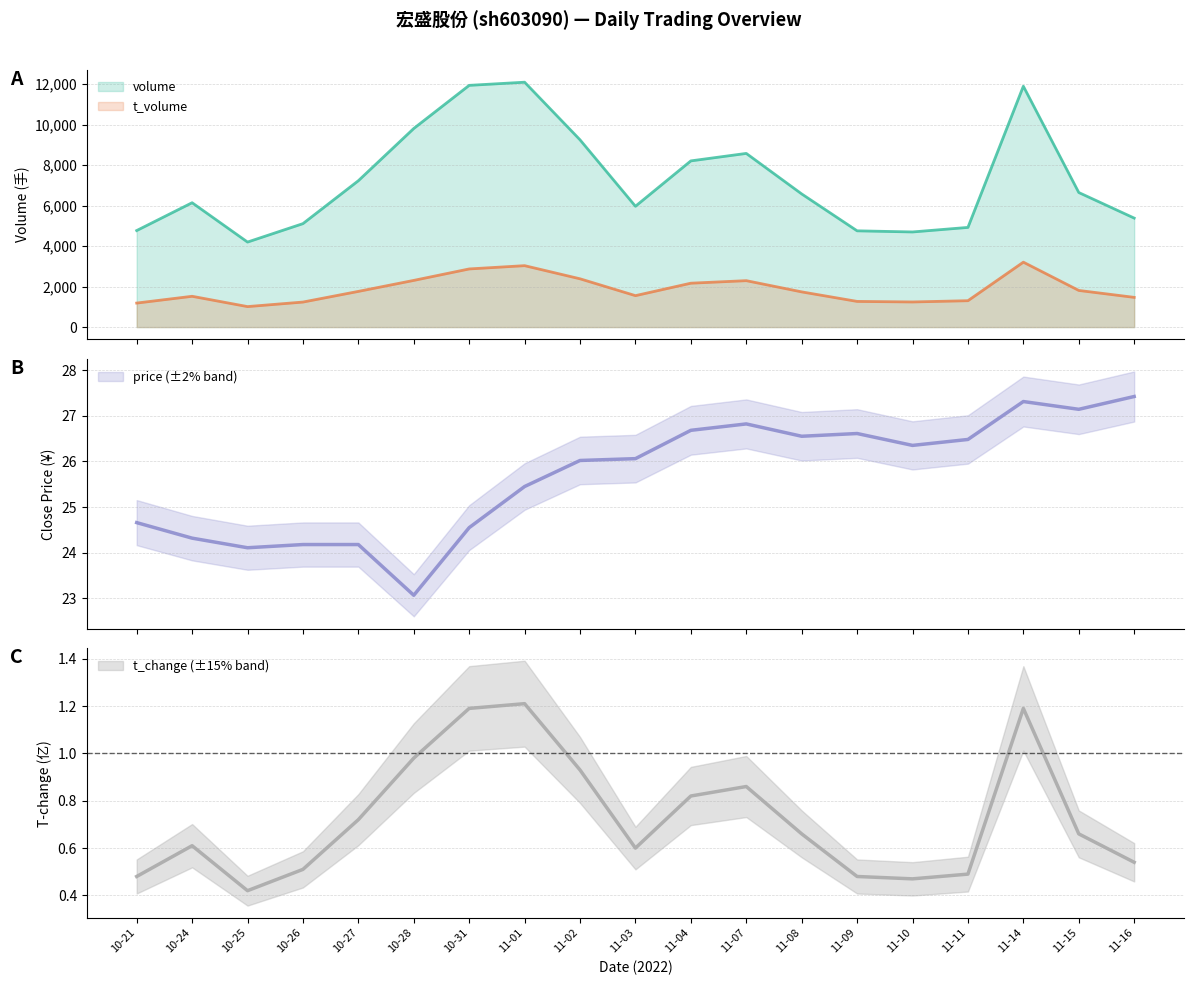

Rank the series by their maximum value, from highest to lowest.

volume, t_volume, price, t_change